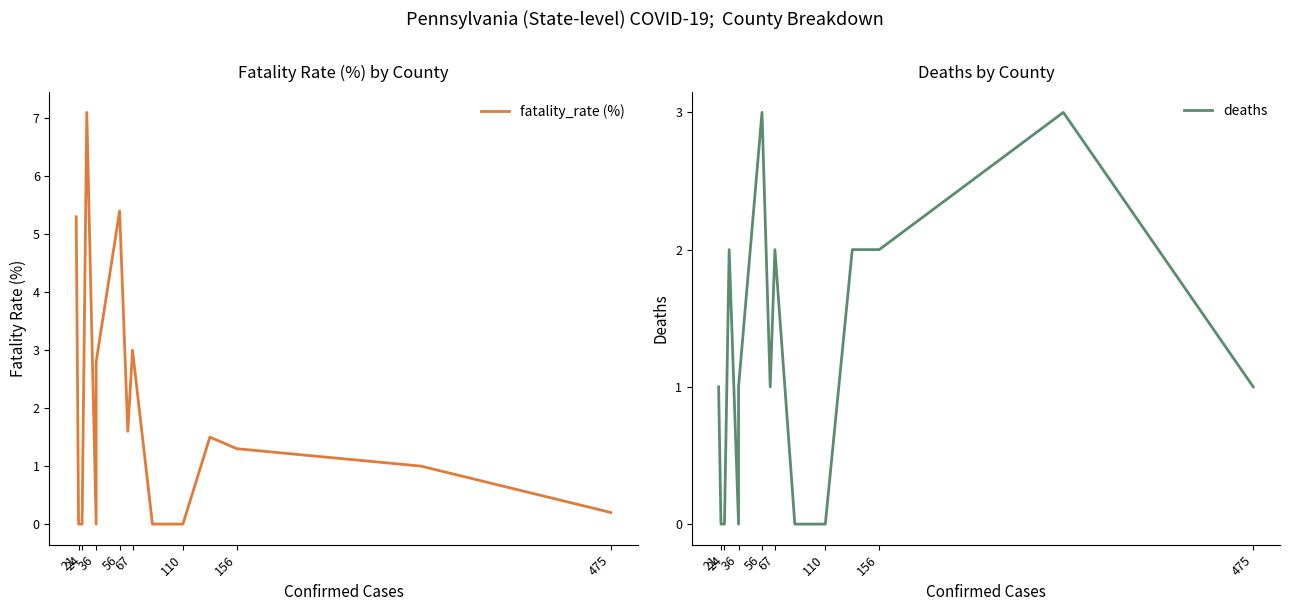

What are all the series names shown in the legend?

fatality_rate (%), deaths